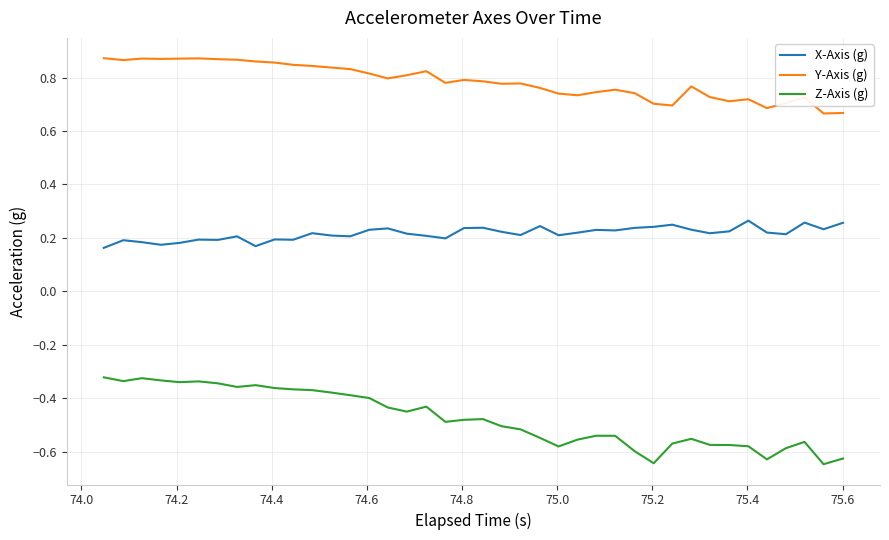

Which series has the largest total across all categories?

Y-Axis (g)